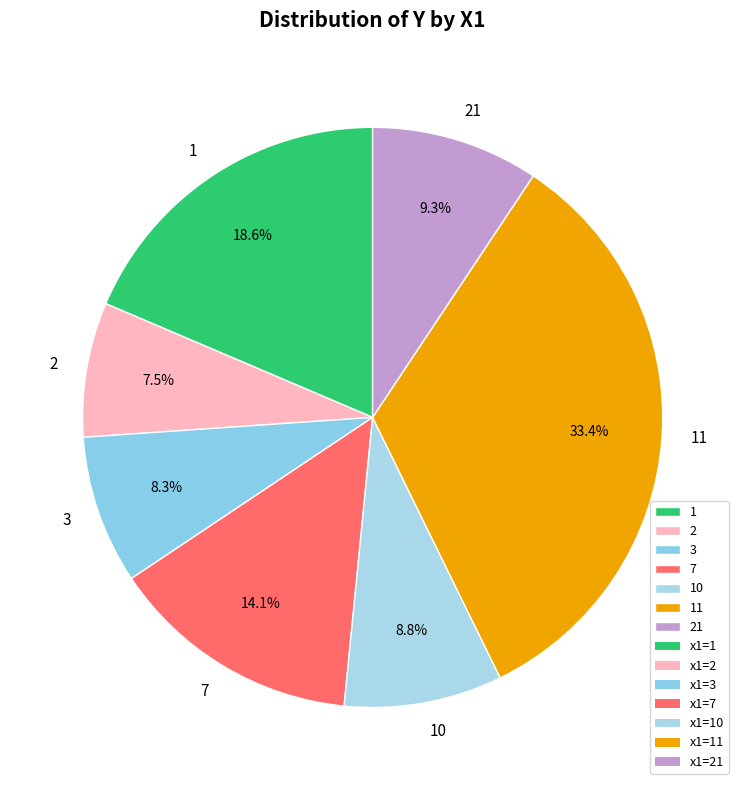

Count the number of slices in the pie.

7